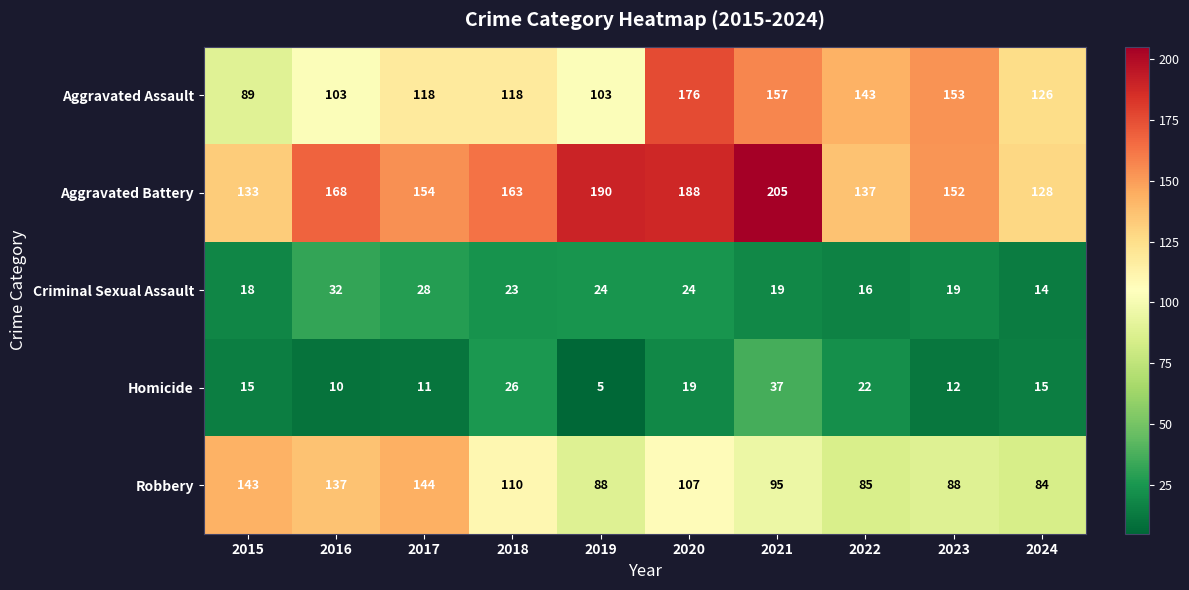

How many data points does each series have?

10